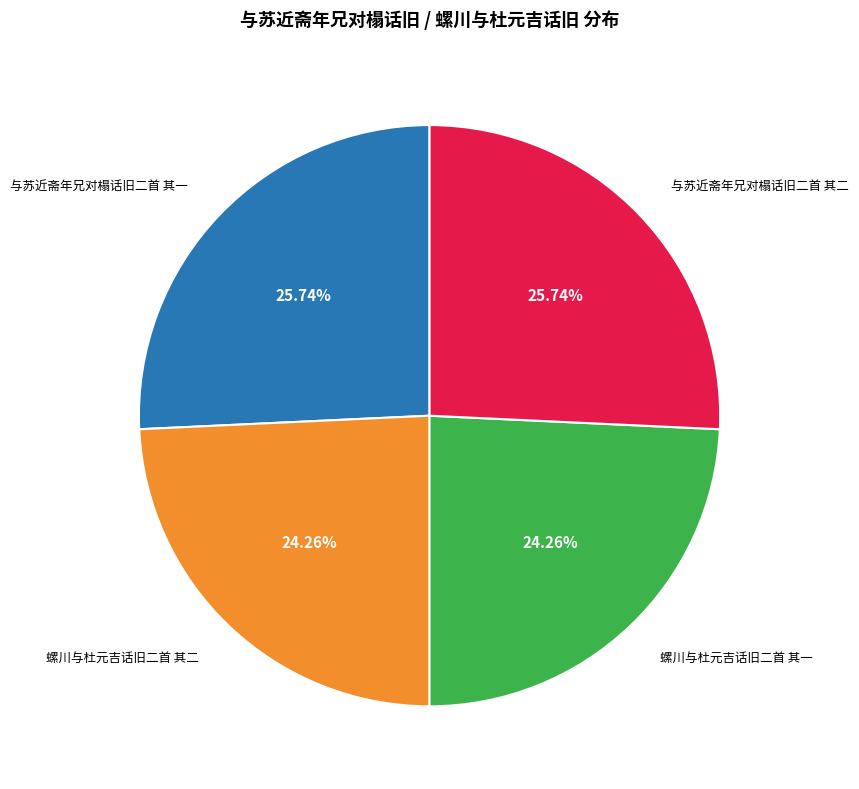

Does any single category account for the majority?

No